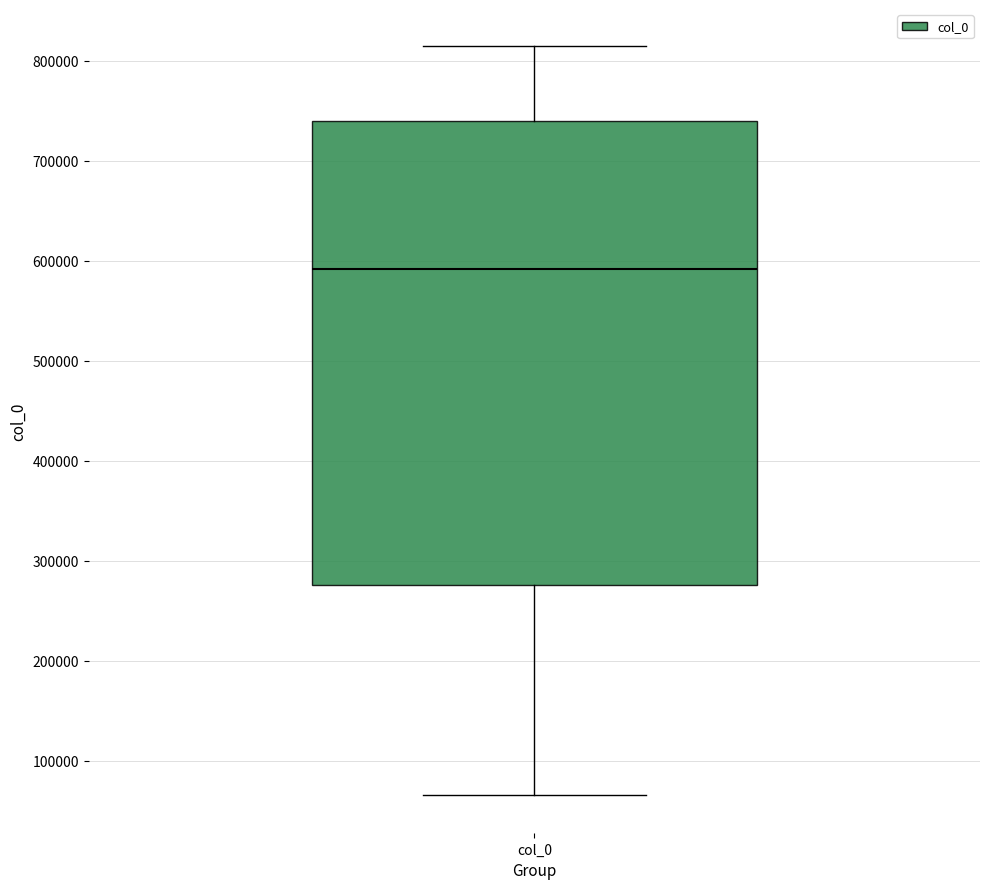

Read this box plot against the y-axis: the position of the median line, the range covered by the box, and the ends of both whiskers. The values are not printed on the chart, so give them approximately, as read against the axis.

median 590000, box 280000 to 740000, whiskers 70000 to 810000